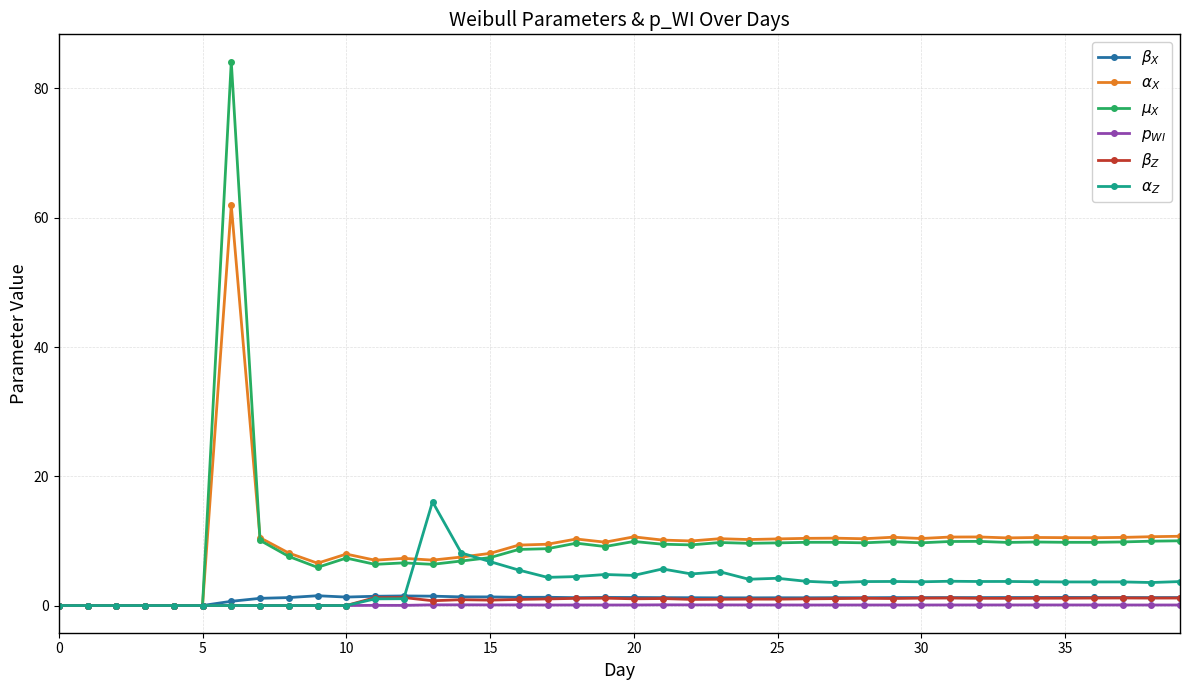

Does the chart display data point markers on the line(s)?

Yes